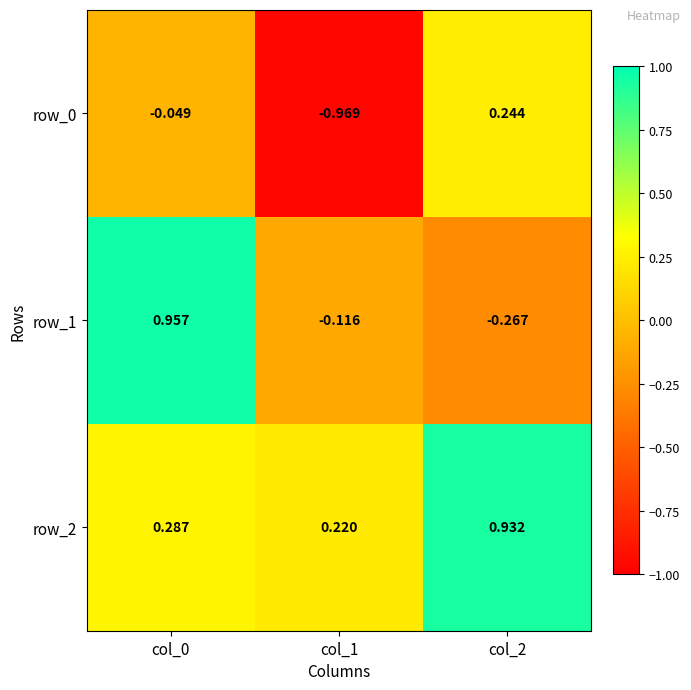

What is the difference between the highest and lowest values at col_2?

1.2